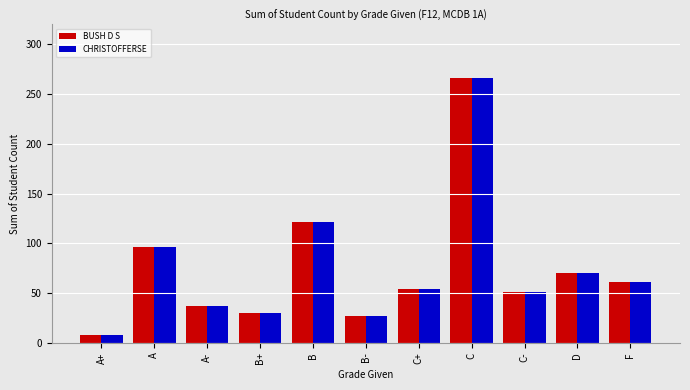

What is the label of the 3rd bar from the left?

A-